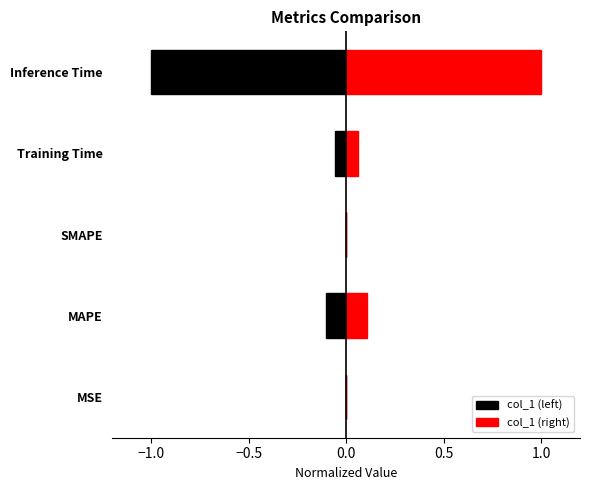

Does the chart contain stacked bars?

No